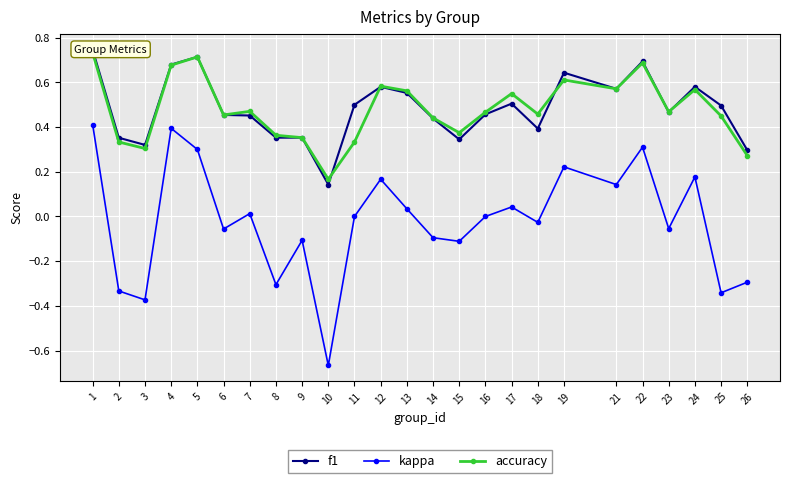

What is the average value of the accuracy series?

0.5